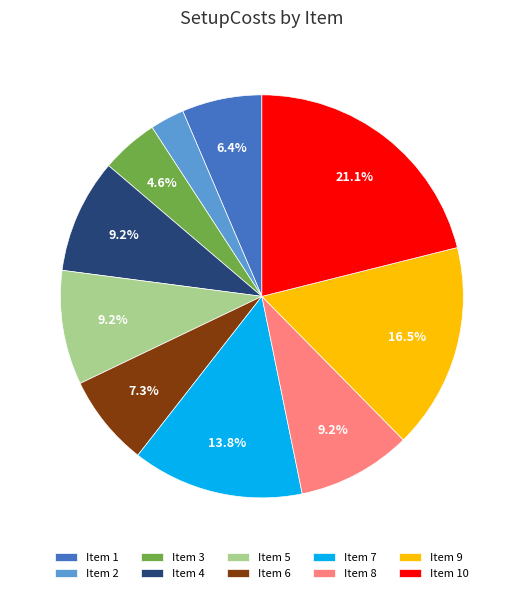

Which slice is the largest?

Item 10